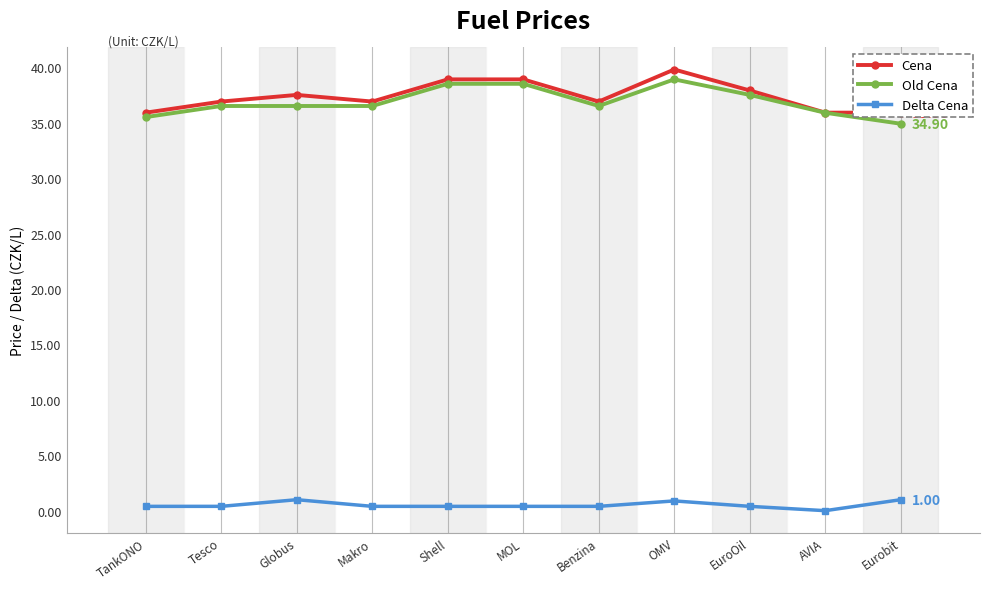

What are all the series names shown in the legend?

Cena, Old Cena, Delta Cena